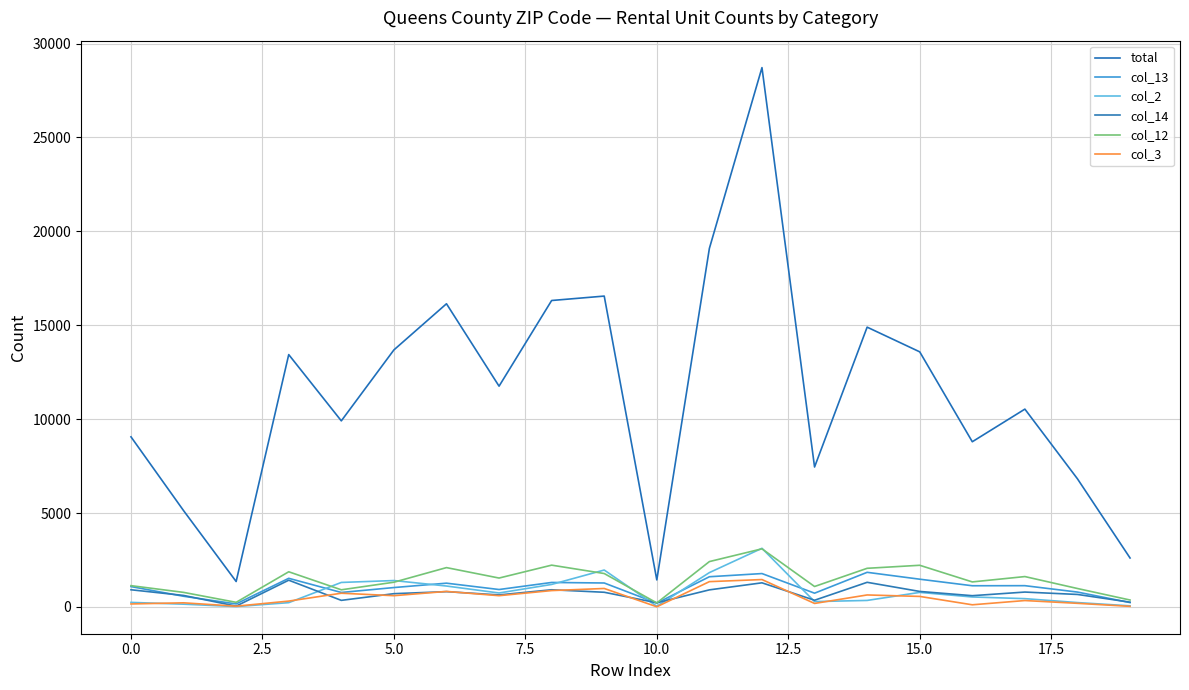

How many lines are shown in the chart?

6